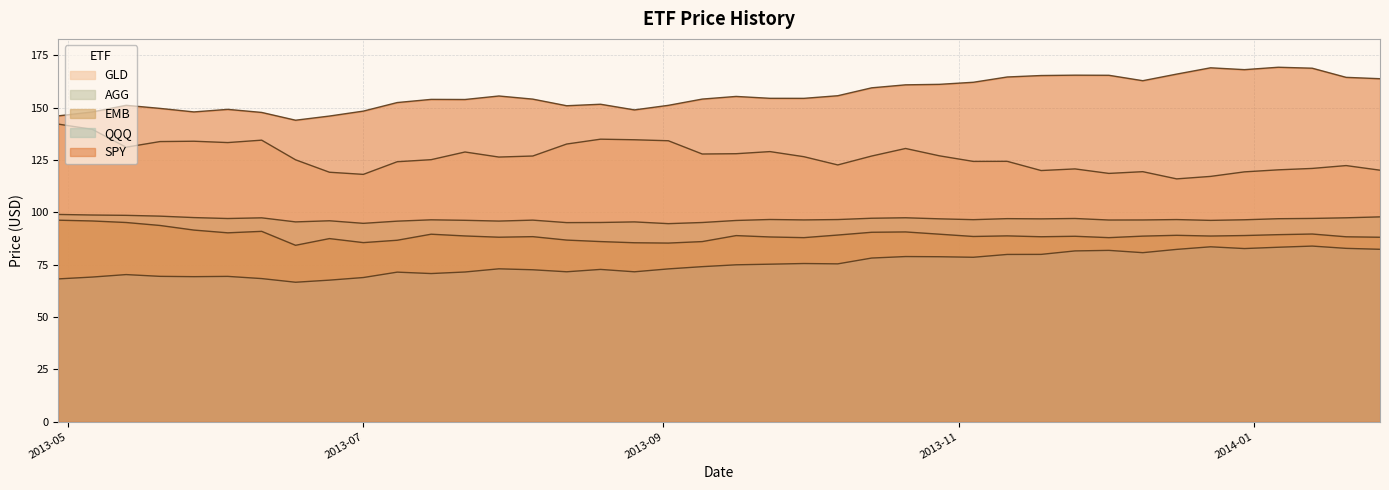

List the labels in order of EMB value, largest first.

2013-04-29, 2013-05-06, 2013-05-13, 2013-05-20, 2013-05-27, 2013-06-10, 2013-10-21, 2013-10-14, 2013-06-03, 2014-01-13, 2013-10-28, 2013-07-15, 2014-01-06, 2013-10-07, 2013-12-16, 2013-12-30, 2013-09-16, 2013-11-11, 2013-07-22, 2013-12-23, 2013-12-09, 2013-11-25, 2013-11-04, 2013-08-05, 2013-11-18, 2014-01-20, 2013-09-23, 2013-07-29, 2014-01-27, 2013-09-30, 2013-12-02, 2013-06-24, 2013-08-12, 2013-07-08, 2013-08-19, 2013-09-09, 2013-07-01, 2013-08-26, 2013-09-02, 2013-06-17